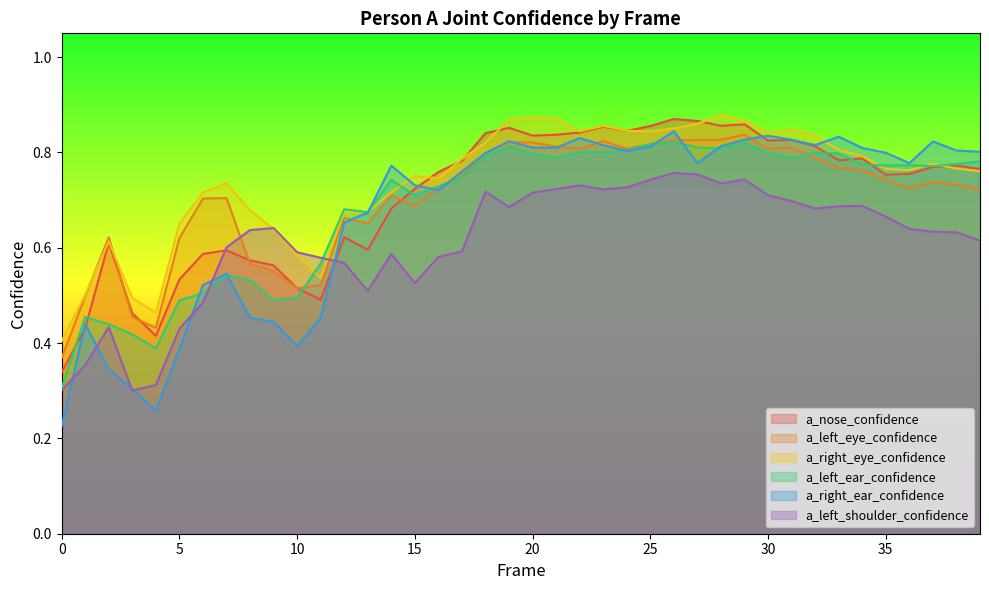

The value of a_nose_confidence at 28 is 0.9. True or false?

True